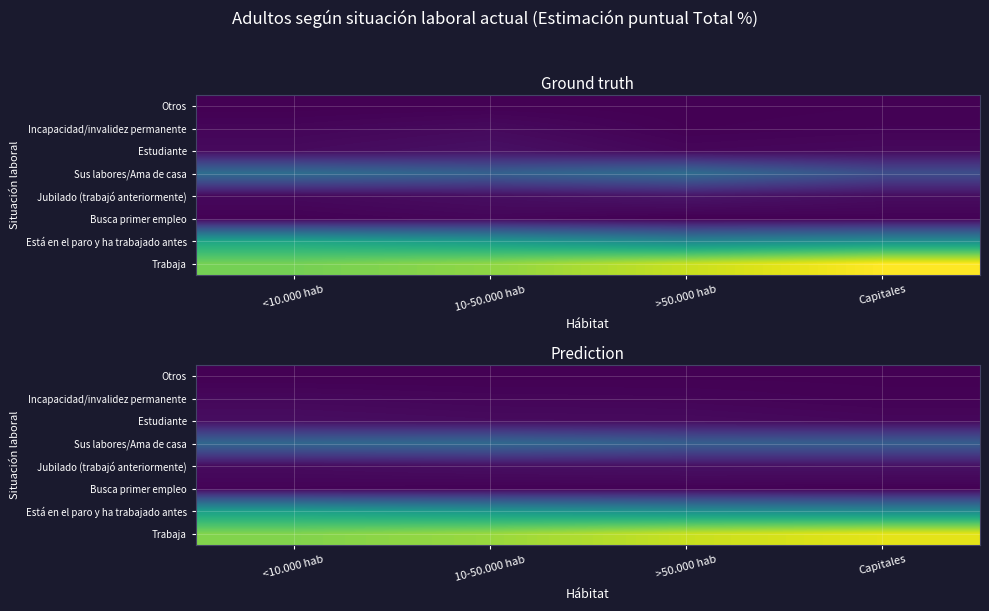

The value of Otros at Capitales is 0.2. True or false?

False